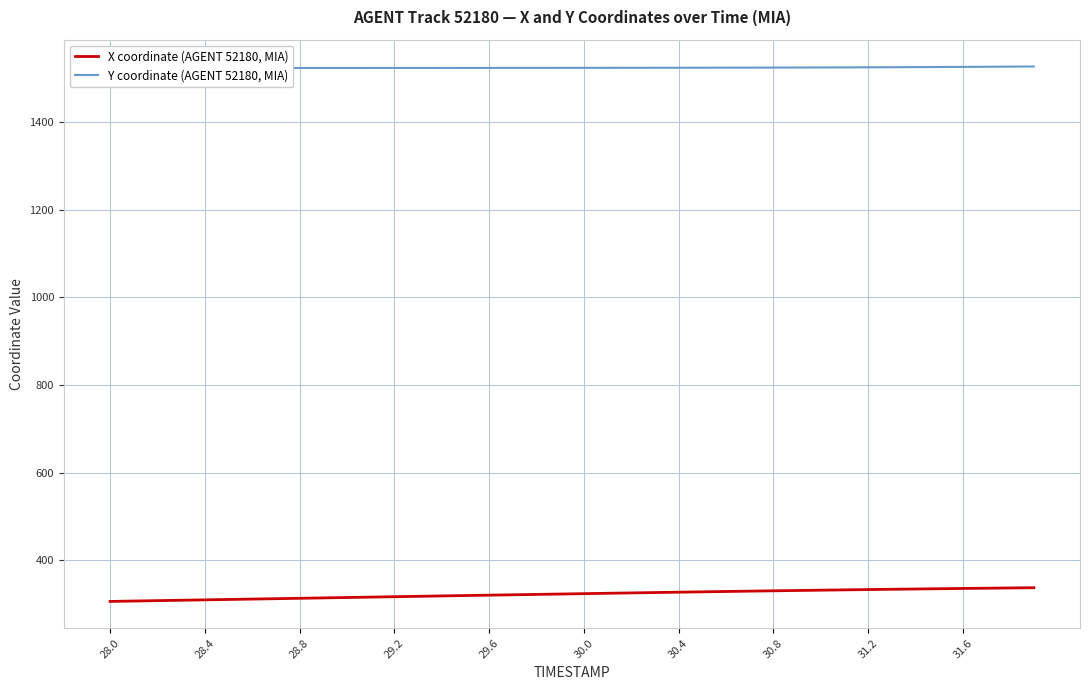

What is the highest value of the X coordinate (AGENT 52180, MIA) series?

337.1